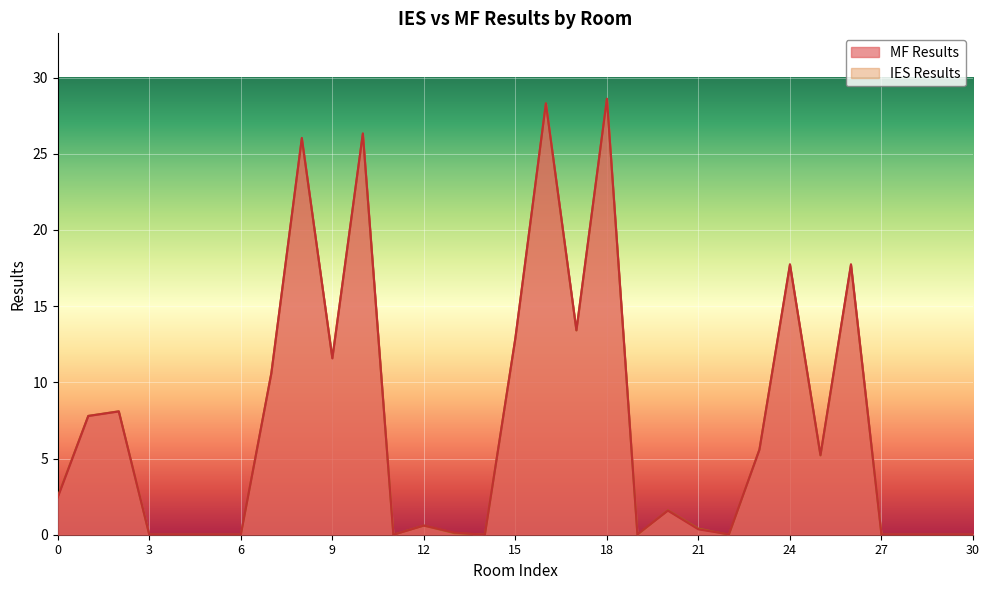

List the series in order of their overall mean, lowest first.

IES Results, MF Results